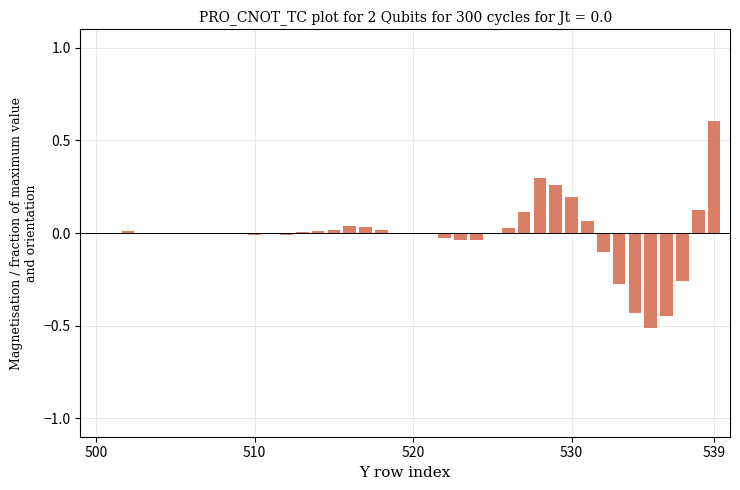

What is the greatest value displayed?

0.6